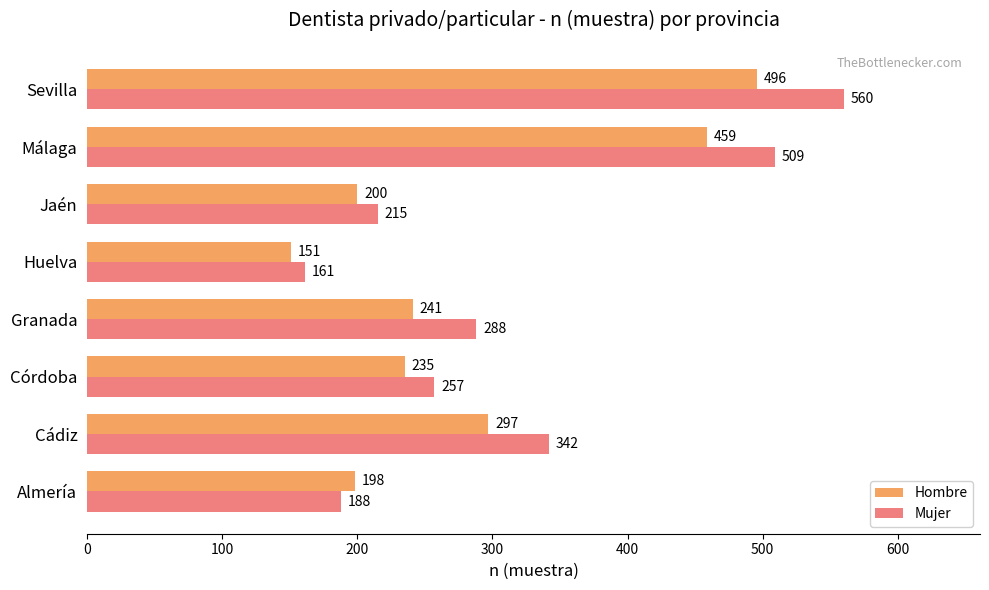

What value does the Hombre series have at Almería, to the nearest 5?

200